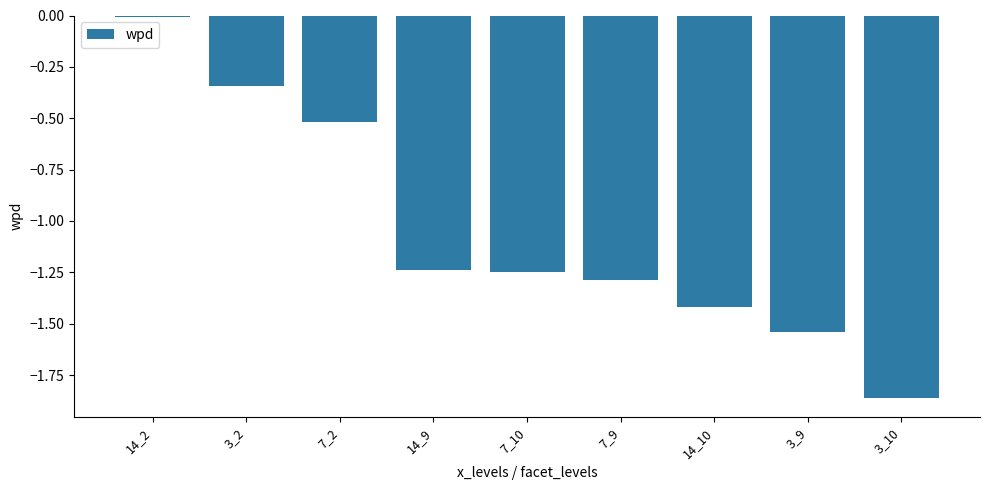

At which label is the value closest to 0?

14_2